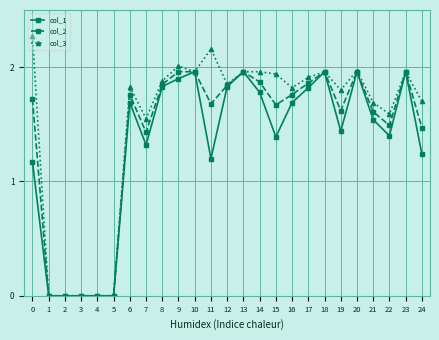

The value of col_2 at 12 is 3.0. True or false?

False